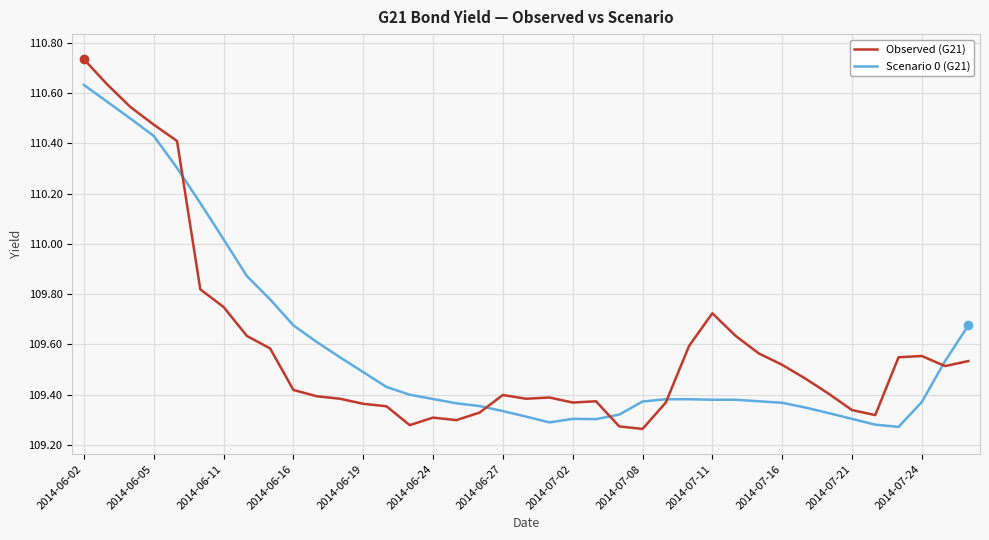

List the series in order of their peak value, lowest first.

Scenario 0 (G21), Observed (G21)